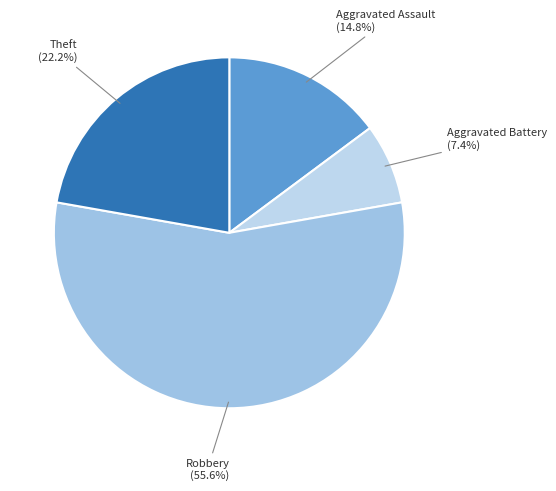

Count the number of slices in the pie.

4